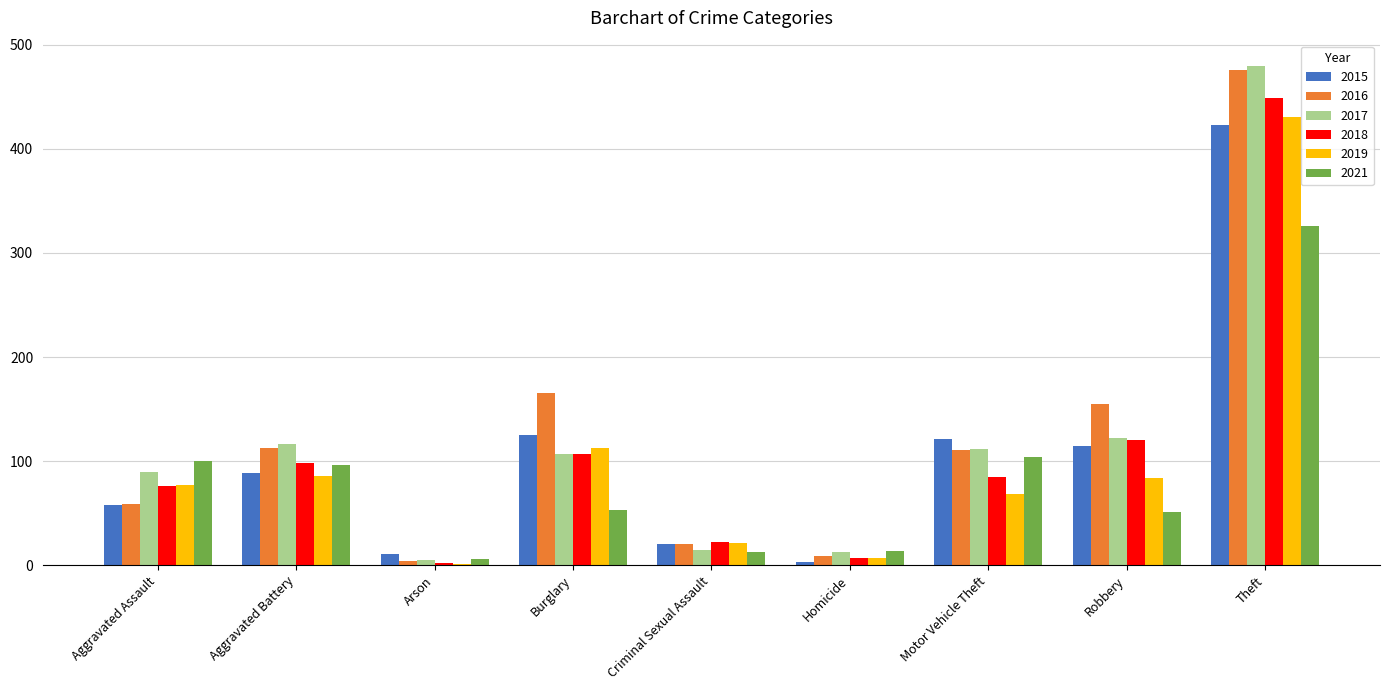

What is the maximum value for 2021?

326